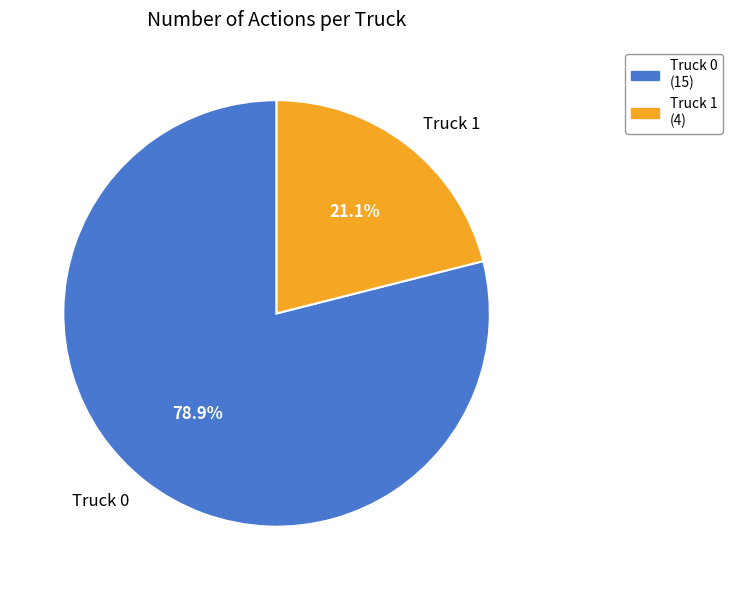

Between Truck 0 and Truck 1, which is larger?

Truck 0